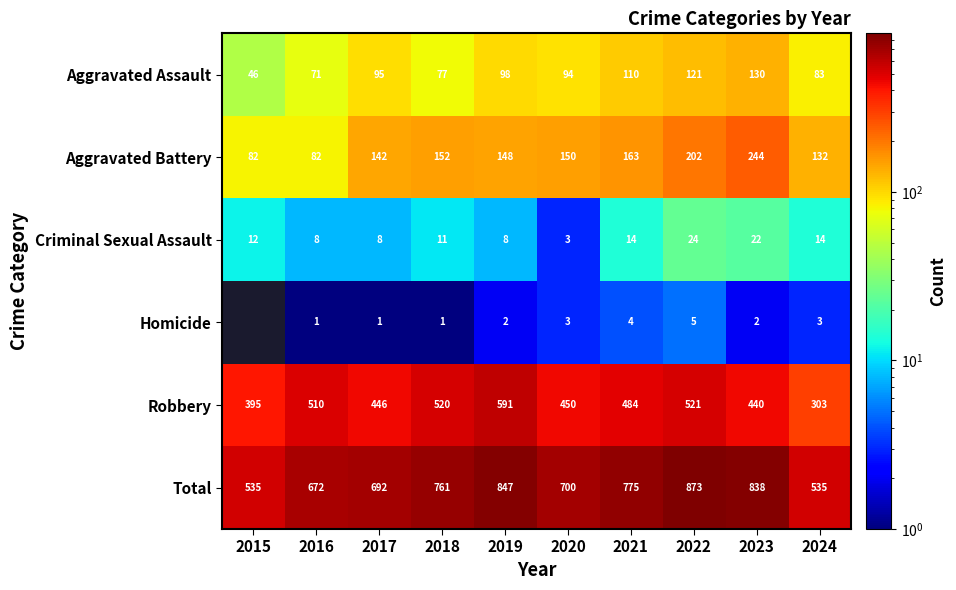

What is the difference between the maximum and minimum values in the Criminal Sexual Assault series?

21